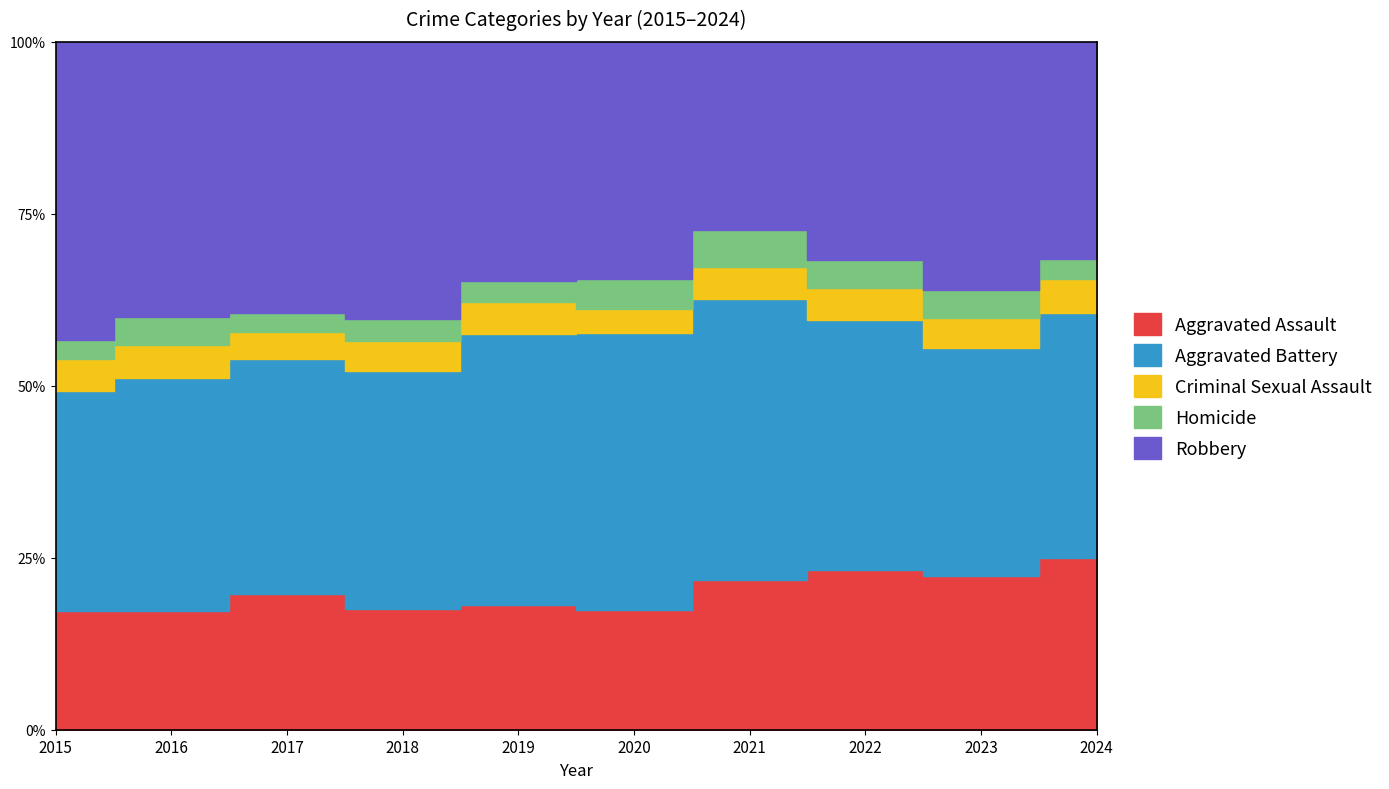

Reading left to right, transcribe all the data shown in this chart.

Aggravated Assault: 2015=210	2016=250	2017=276	2018=265	2019=238	2020=249	2021=284	2022=267	2023=293	2024=286
Aggravated Battery: 2015=387	2016=491	2017=480	2018=522	2019=520	2020=574	2021=531	2022=417	2023=436	2024=407
Criminal Sexual Assault: 2015=58	2016=69	2017=55	2018=66	2019=61	2020=49	2021=62	2022=52	2023=56	2024=57
Homicide: 2015=32	2016=59	2017=37	2018=49	2019=40	2020=63	2021=69	2022=47	2023=55	2024=33
Robbery: 2015=527	2016=579	2017=553	2018=608	2019=458	2020=491	2021=357	2022=364	2023=473	2024=362